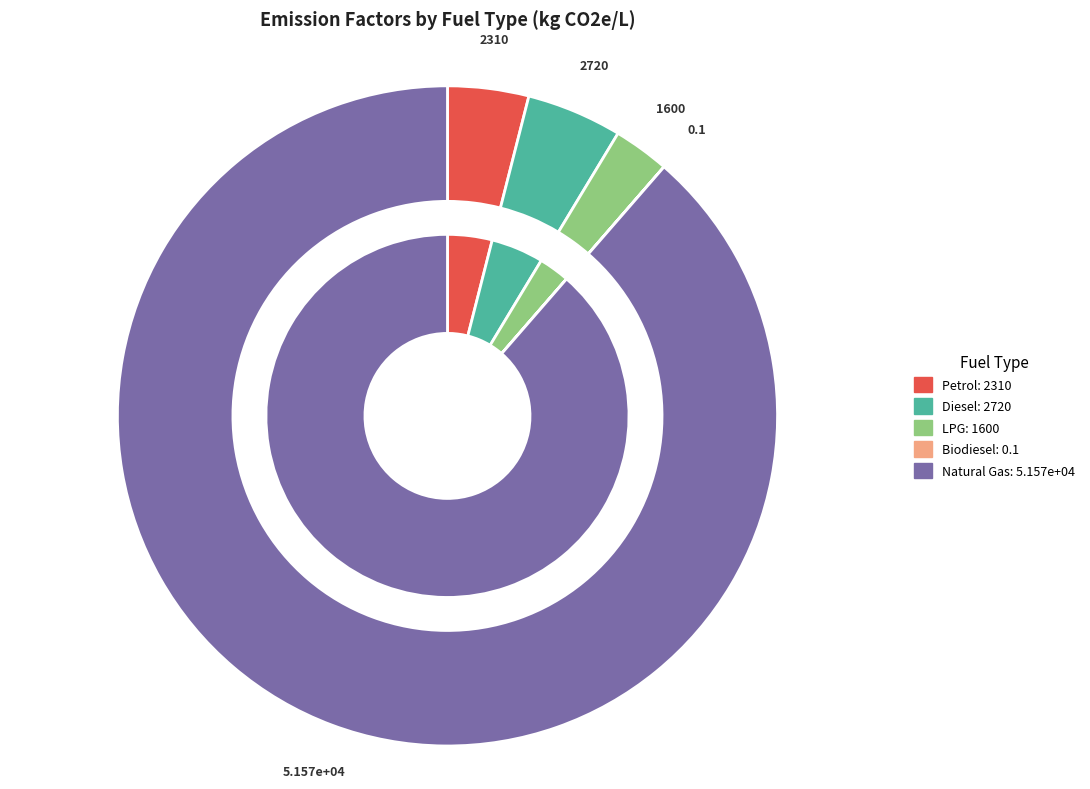

True or false: Diesel accounts for 1% of the total.

False